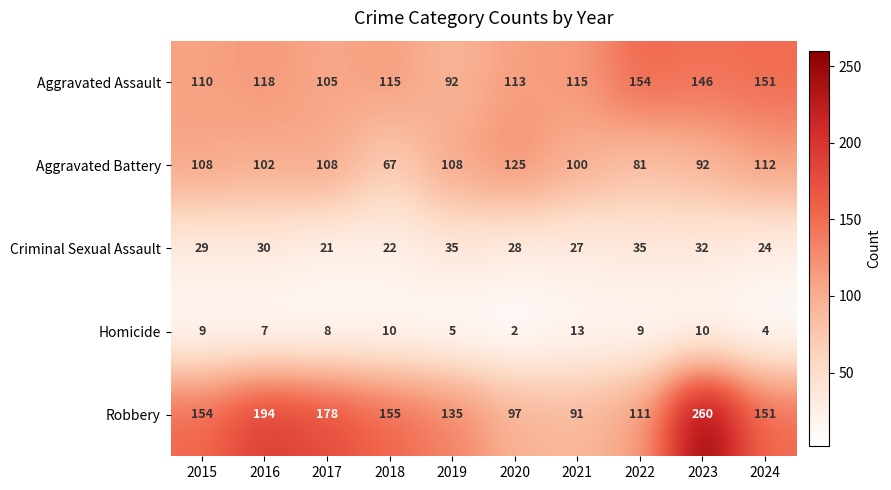

Which label corresponds to the smallest value in the chart?

2020